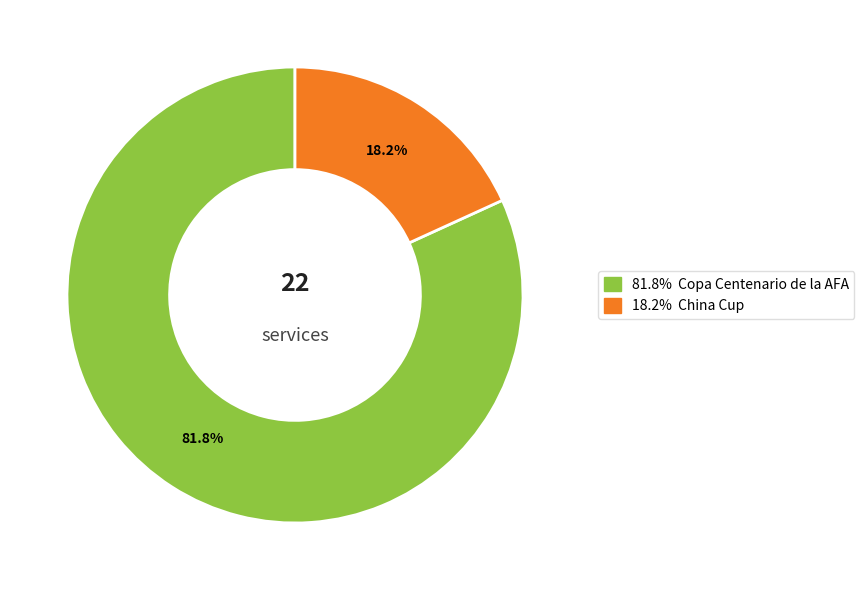

Does any single category account for the majority?

Yes